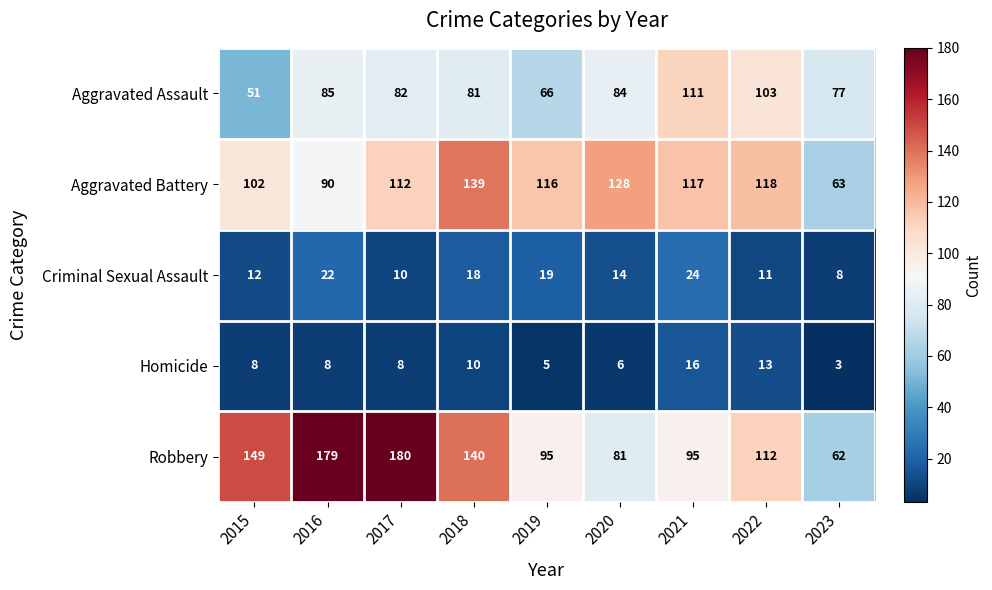

Is it true that Aggravated Battery equals 57 at 2017?

False